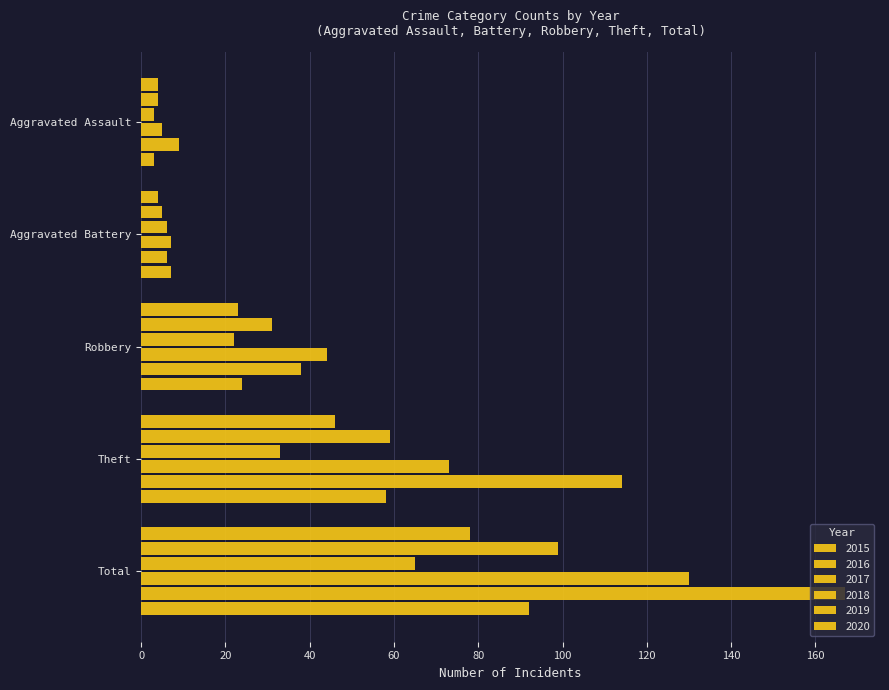

What is the difference between the second highest and minimum values in the 2016 series?

55